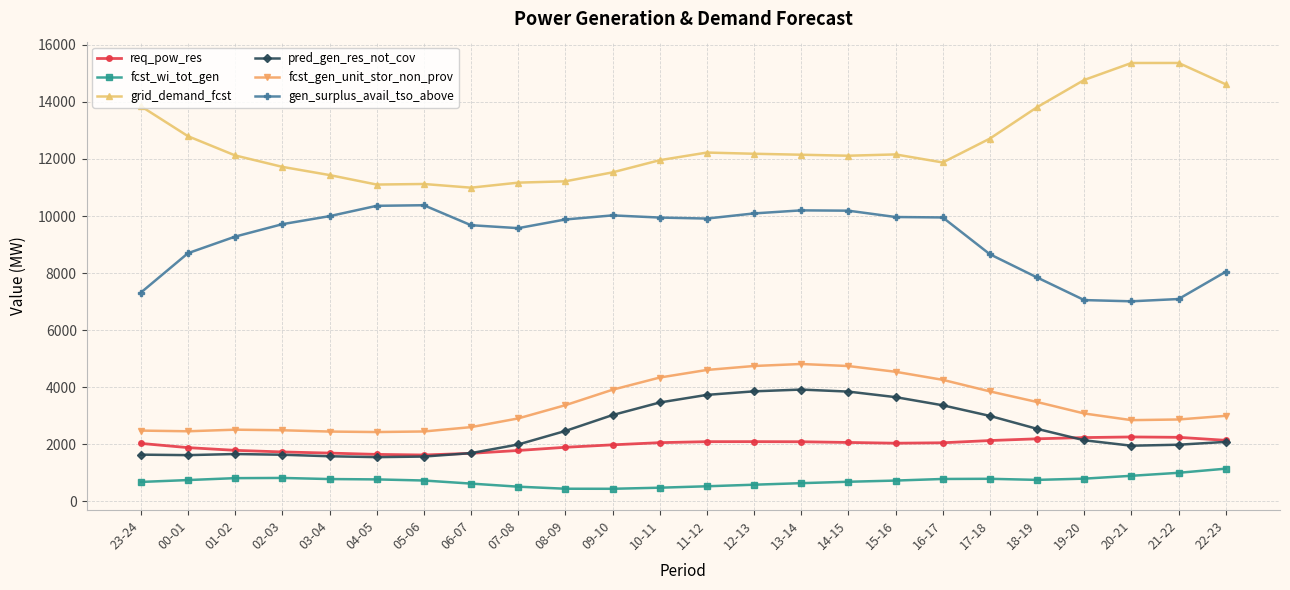

True or false: gen_surplus_avail_tso_above and fcst_wi_tot_gen cross at least once.

False